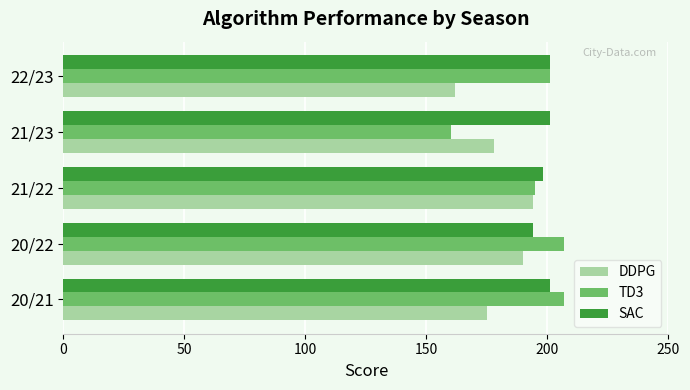

What is the difference between the highest and lowest values at 20/22?

17